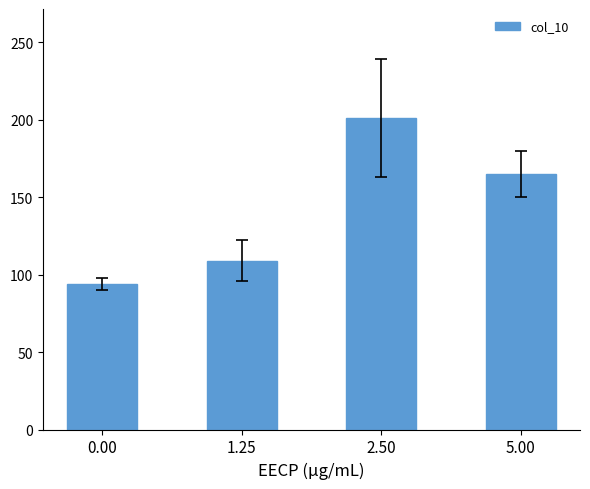

Approximately how many times larger is the value at 2.50 compared to 1.25?

1.8